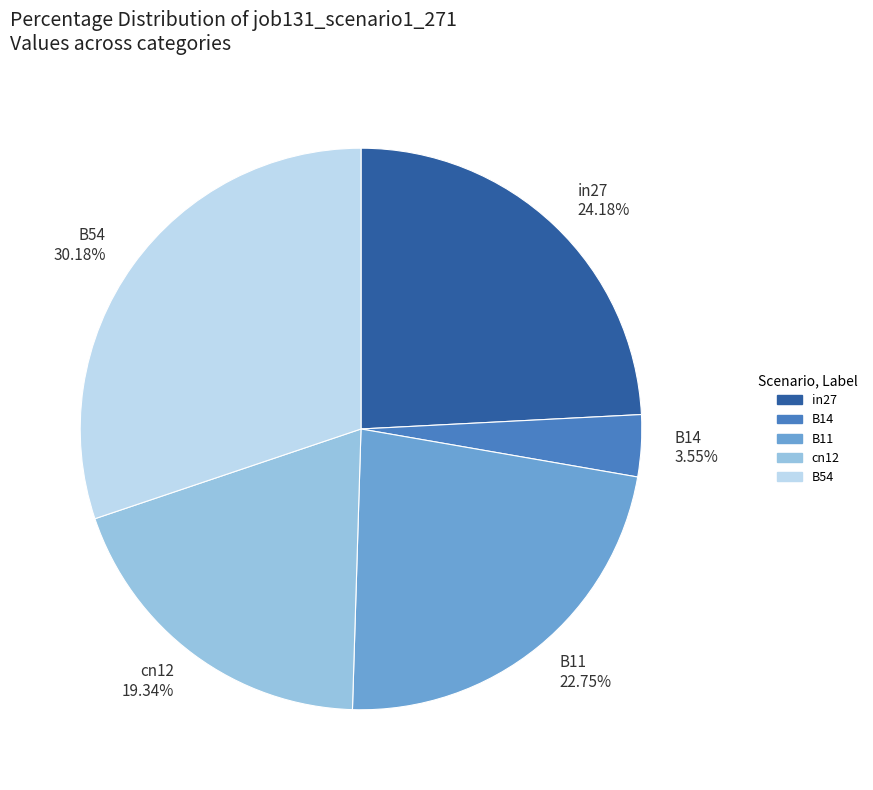

Combined, do B11 and B54 account for over 50%?

Yes